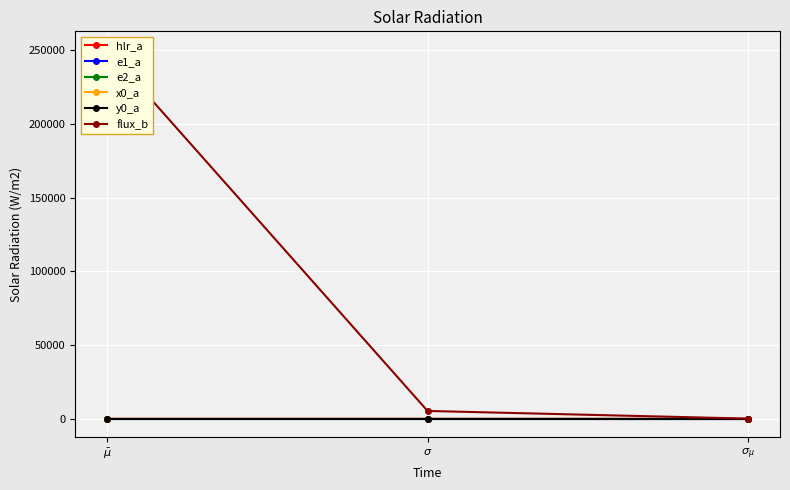

Is the value of flux_b at $\sigma$ greater than the value of y0_a at $\bar\mu$?

Yes